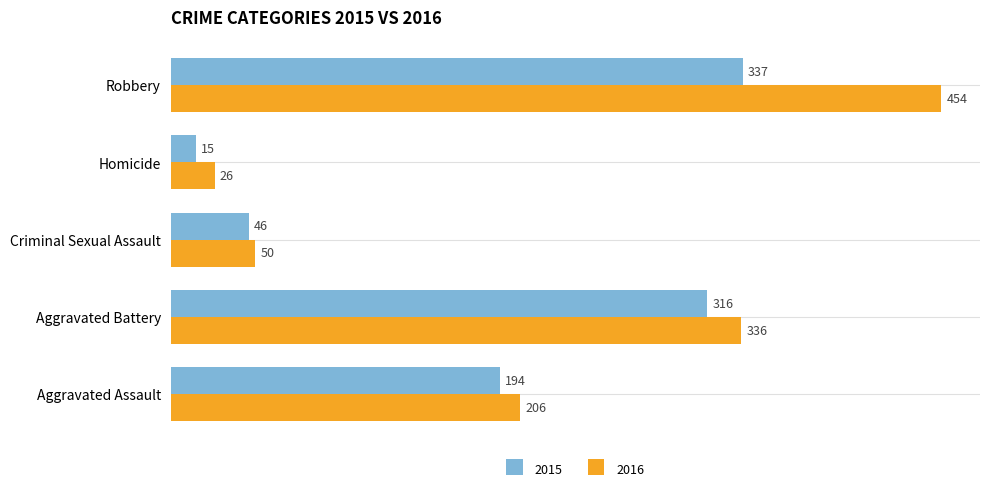

At Robbery, list the series in order from smallest to largest.

2015, 2016